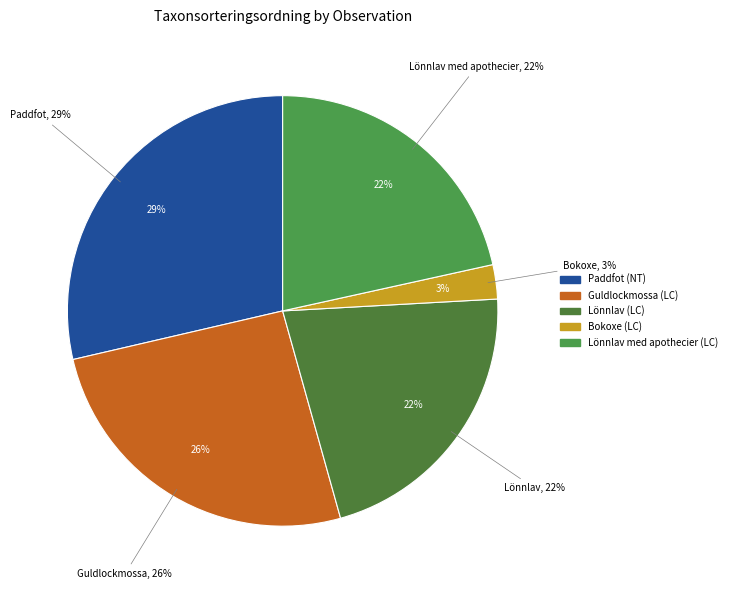

What percentage is NOT represented by Guldlockmossa (LC)?

74.3%